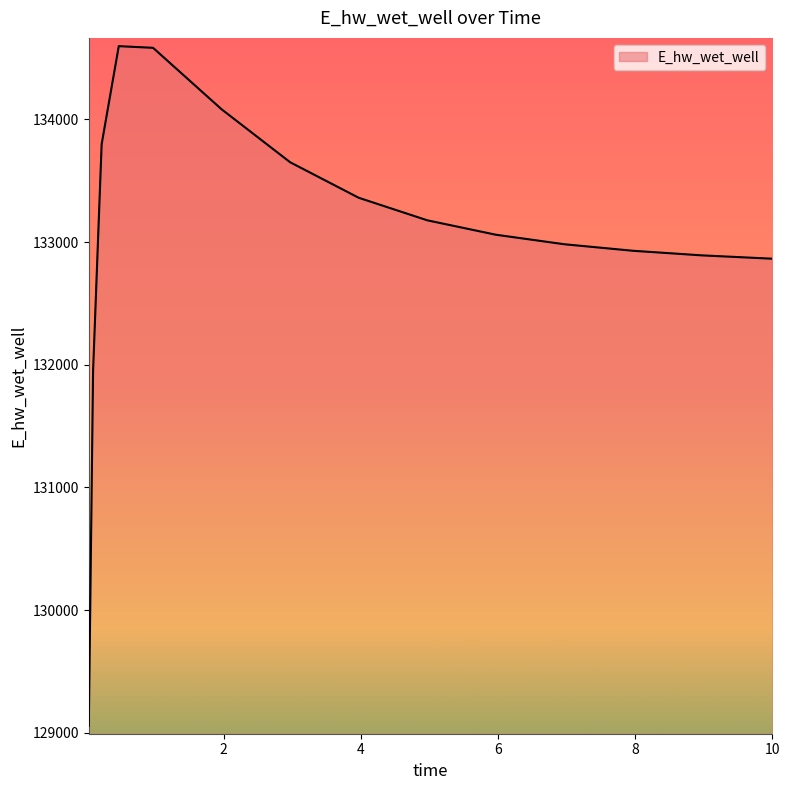

What is the smallest value displayed?

129058.4